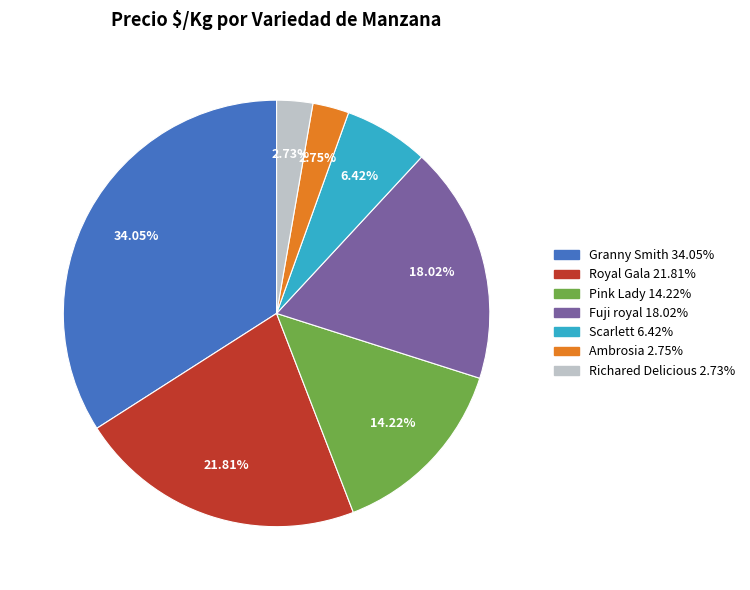

Is Pink Lady the majority of the pie?

No